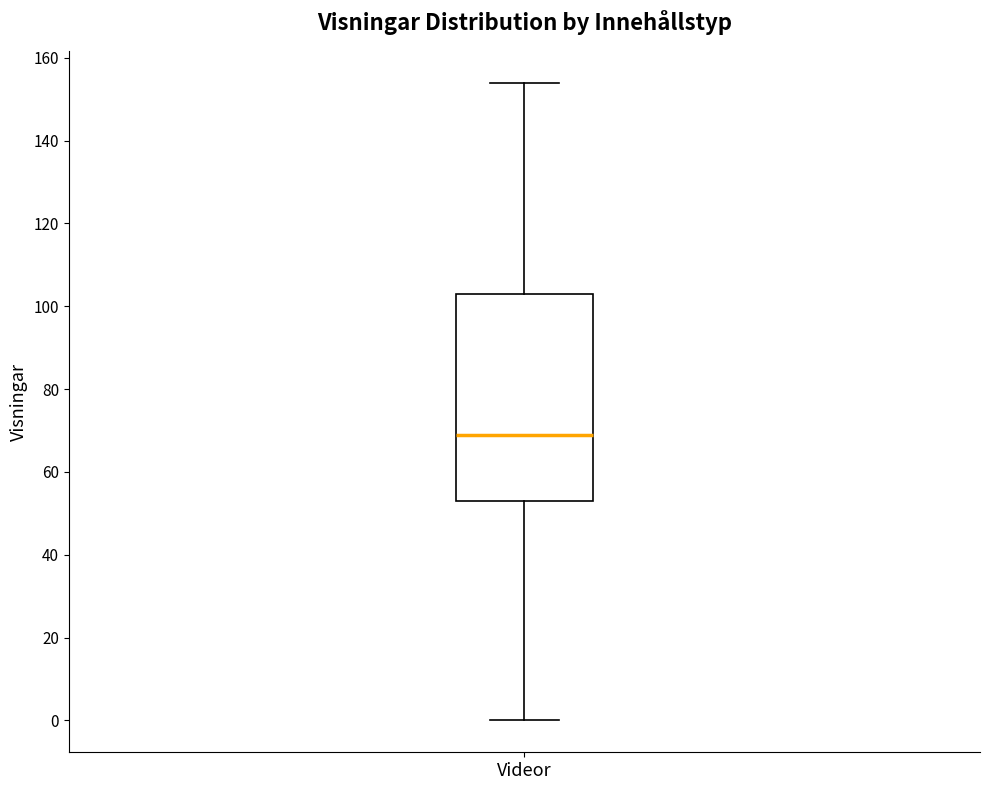

Read this box plot against the y-axis: the position of the median line, the range covered by the box, and the ends of both whiskers. The values are not printed on the chart, so give them approximately, as read against the axis.

median 70, box 54 to 104, whiskers 0 to 154